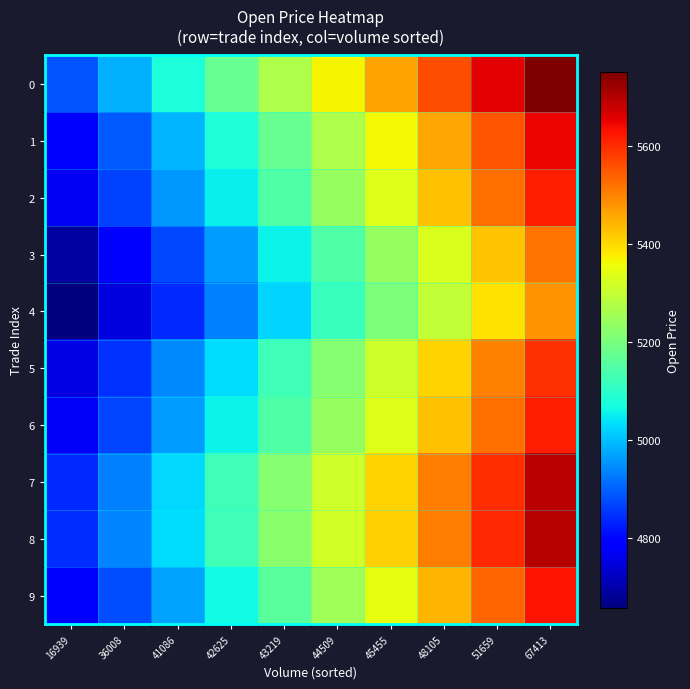

Between 48105 and 16939, which is larger?

48105